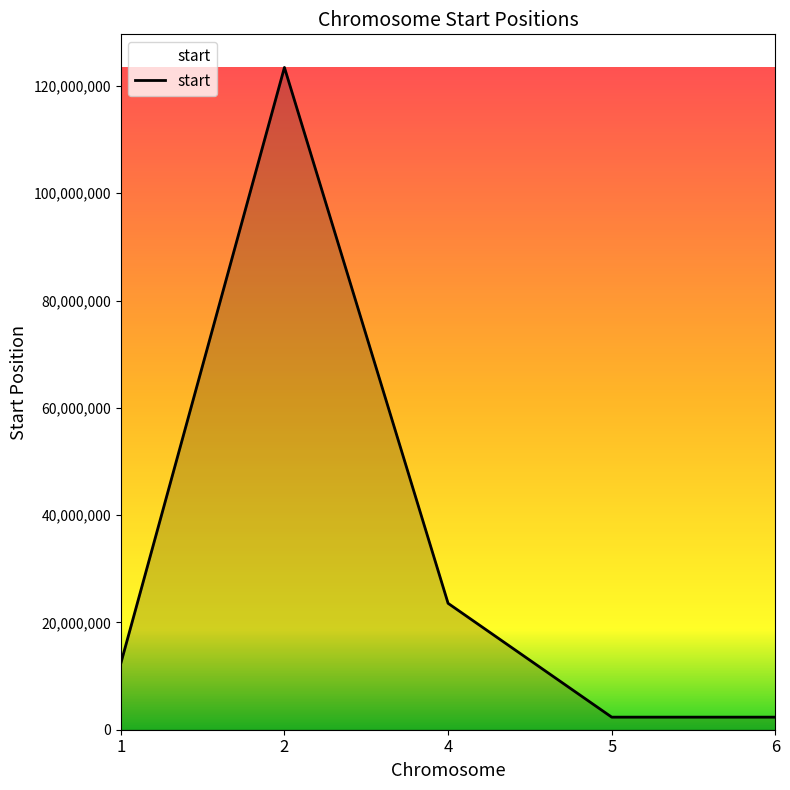

What is the ratio of the value at 1 to the value at 4?

0.5